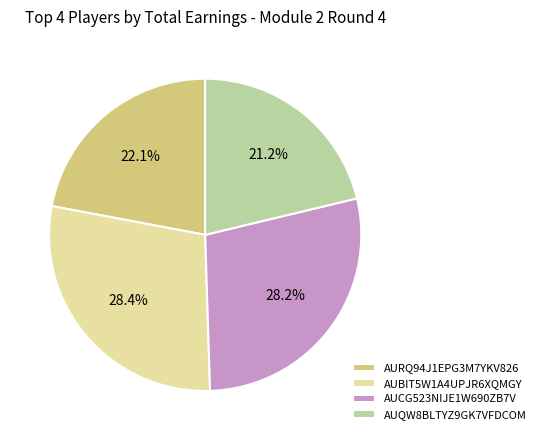

Does AUBIT5W1A4UPJR6XQMGY account for over 50% of the chart?

No